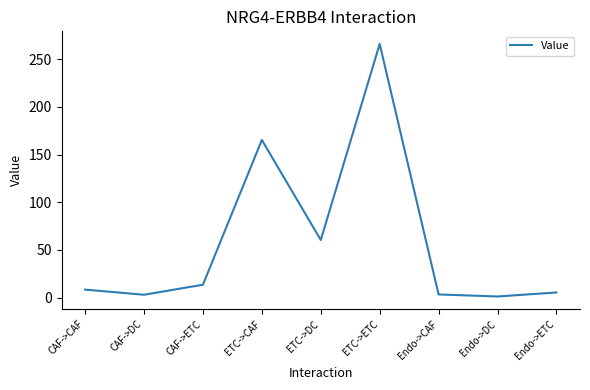

True or false: the data shows 1.2 at Endo->DC.

True